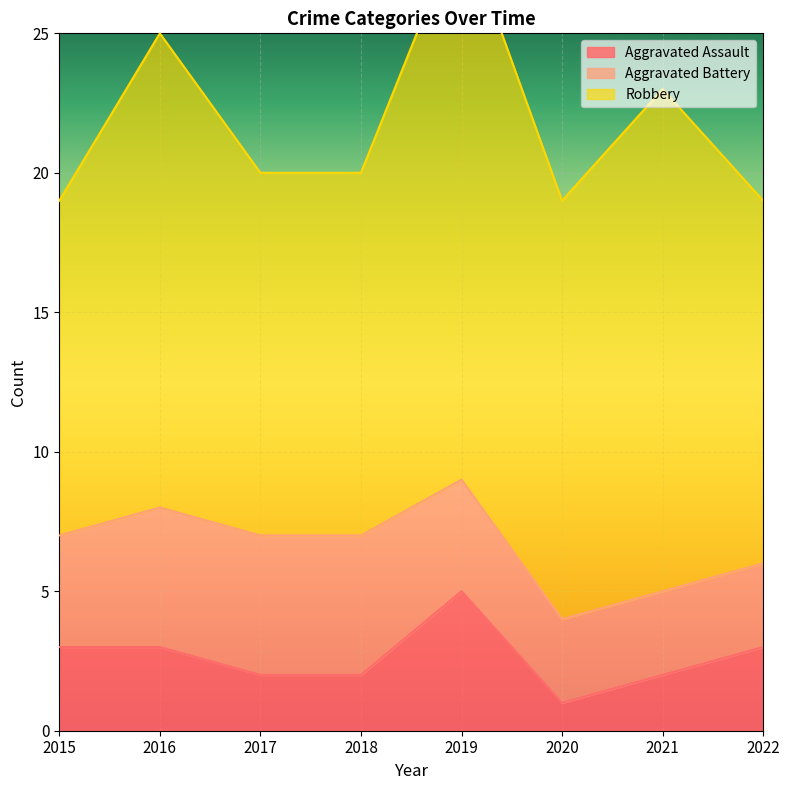

Which series has the largest total across all categories?

Robbery